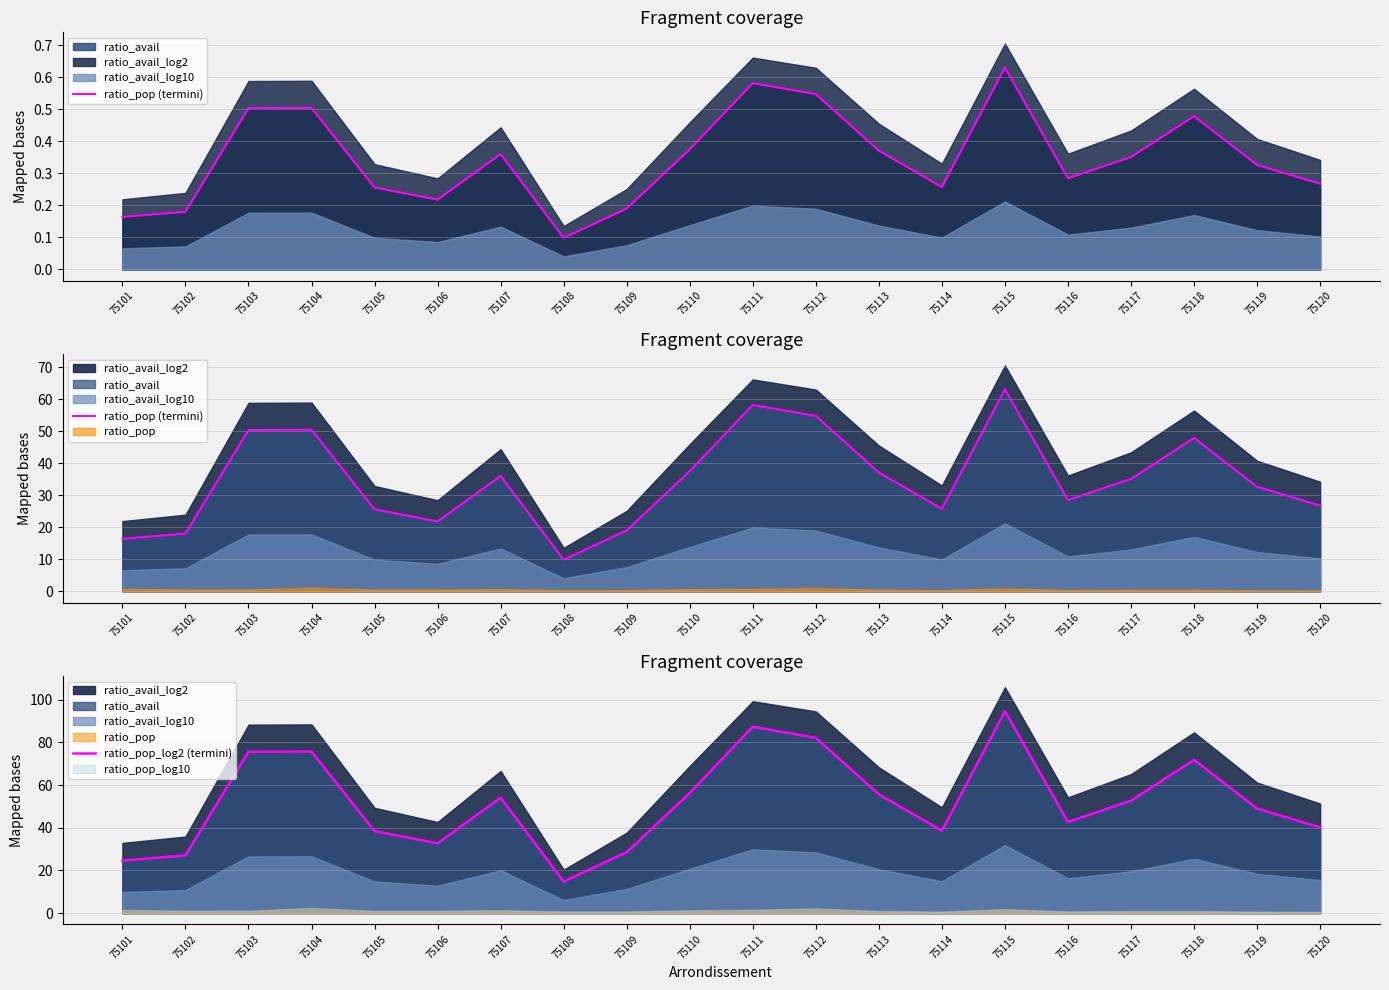

What is the value of the ratio_pop_log2 (termini) point at the 1st from the left?

24.6